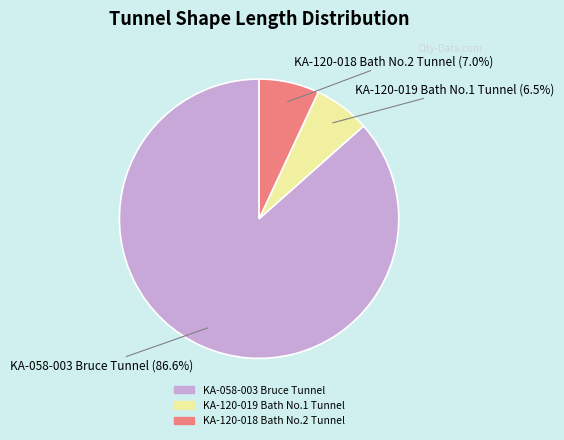

What percentage is the KA-058-003 Bruce Tunnel slice, to the nearest percent?

87%